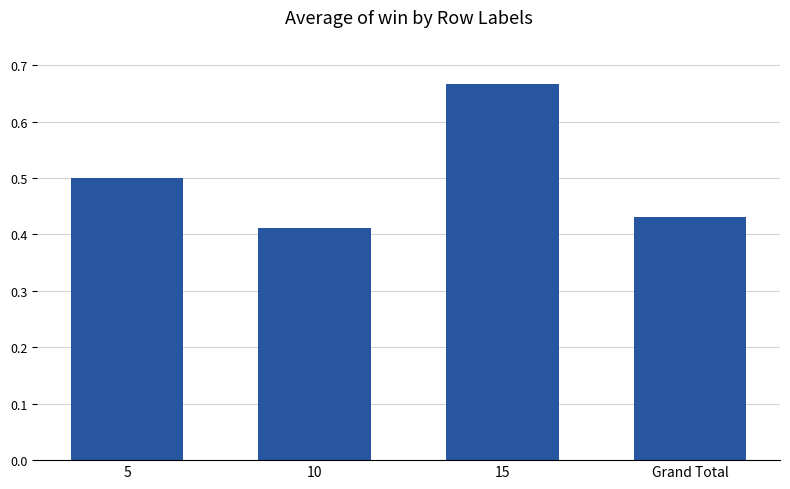

Does the chart contain any negative values?

No